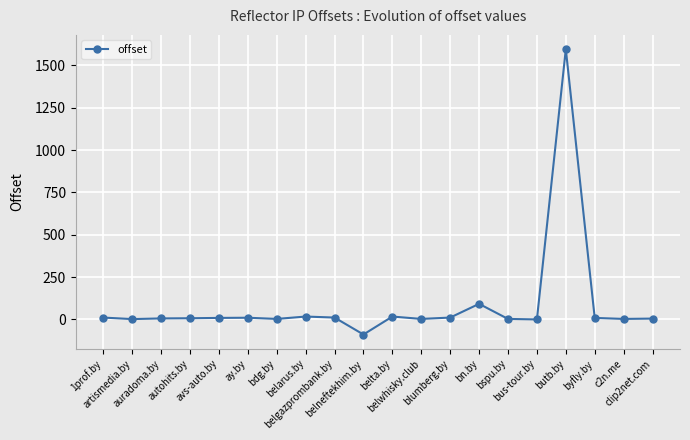

What is the average value?

86